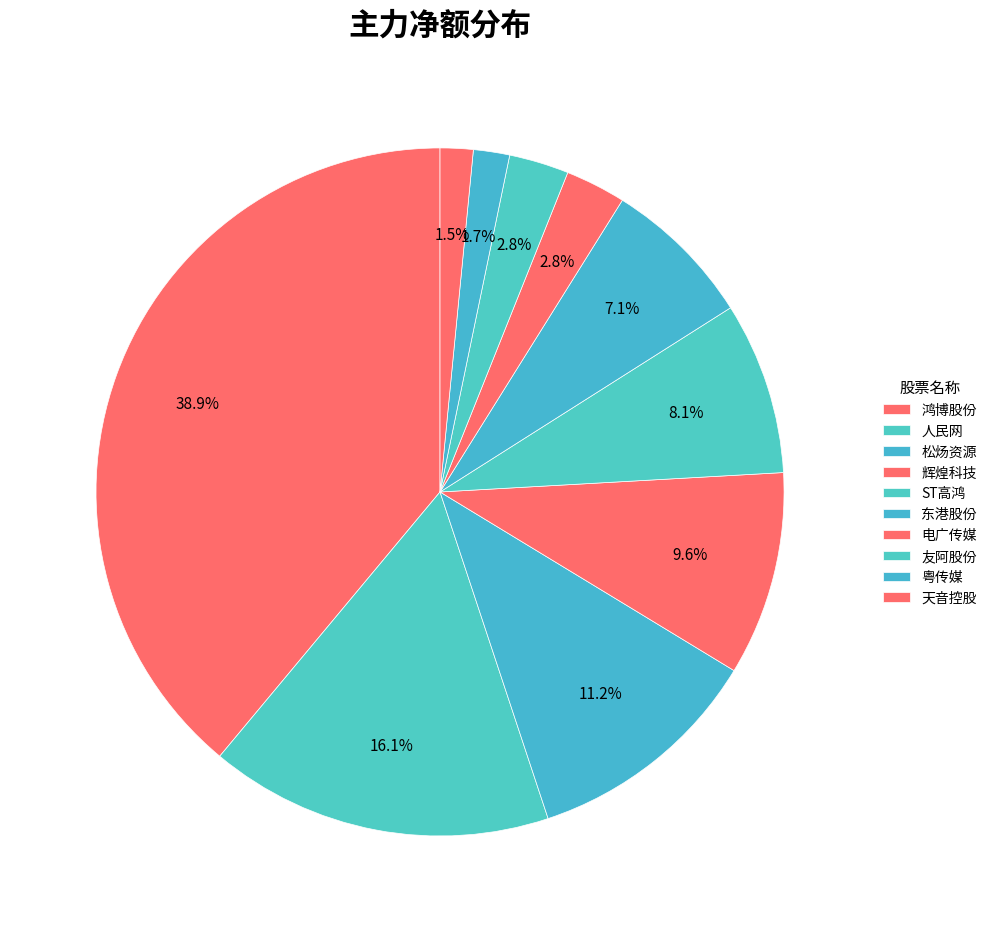

How many slices are in this pie chart?

10